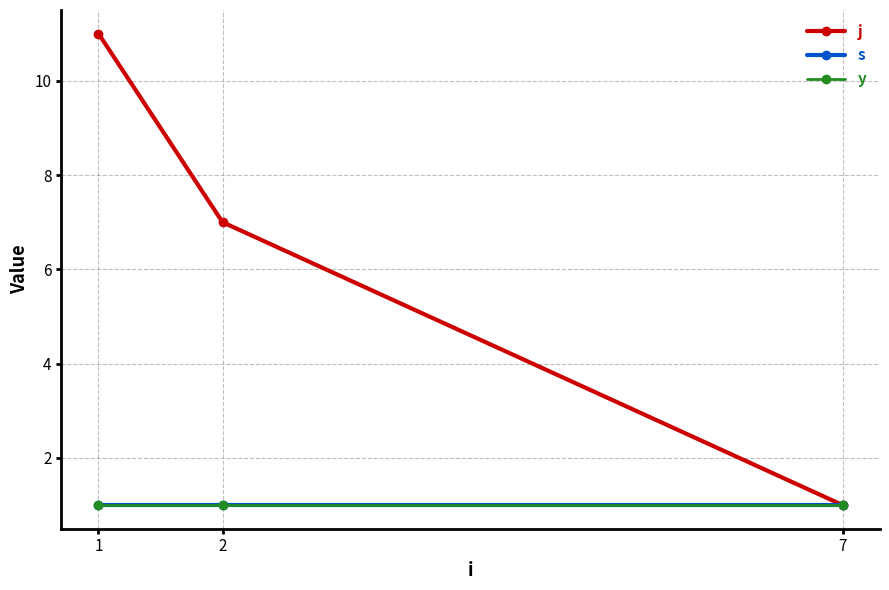

The j series shows 1 at 7. True or false?

True